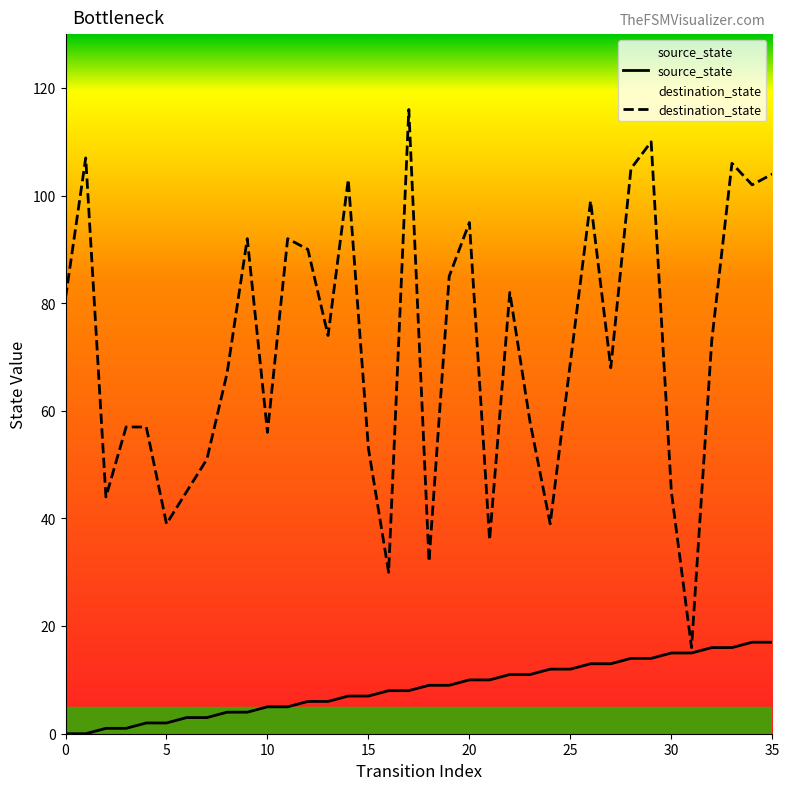

What is the sum of all source_state values?

306